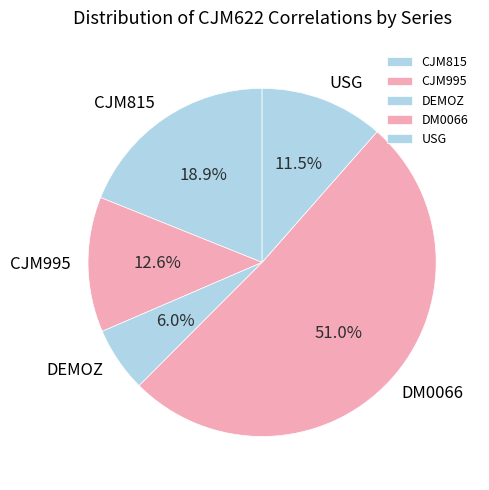

Is the sum of DM0066 and CJM995 greater than half?

Yes